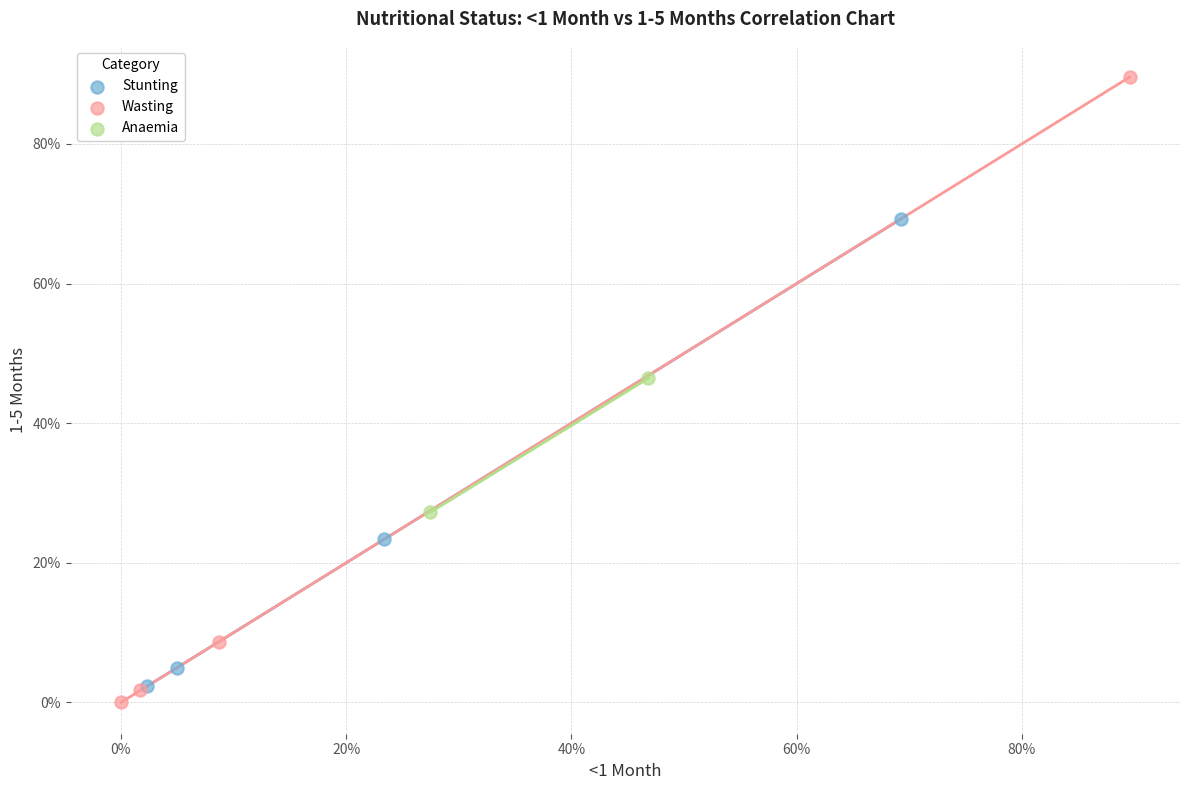

What are all the series names shown in the legend?

Stunting, Wasting, Anaemia